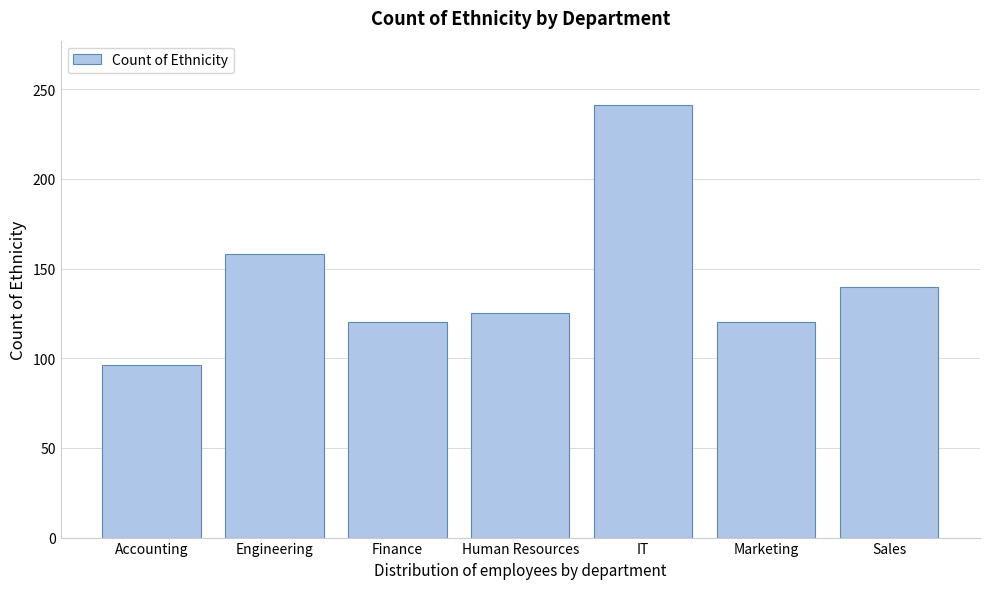

Reading left to right, extract all data points from this chart.

96	158	120	125	241	120	140